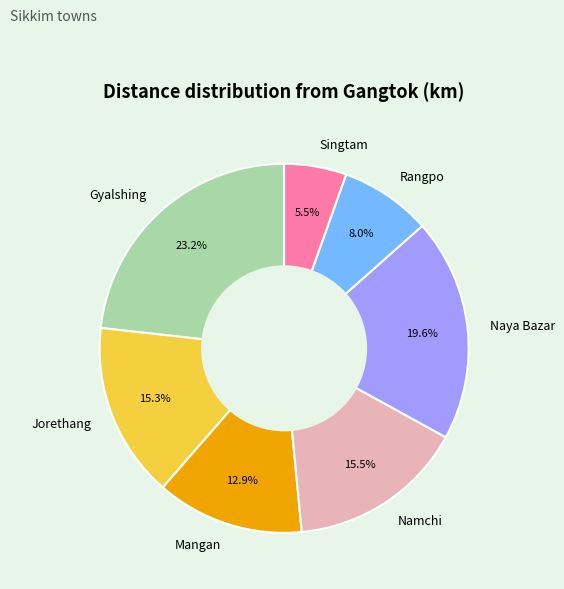

Combined, do Namchi and Rangpo account for over 50%?

No